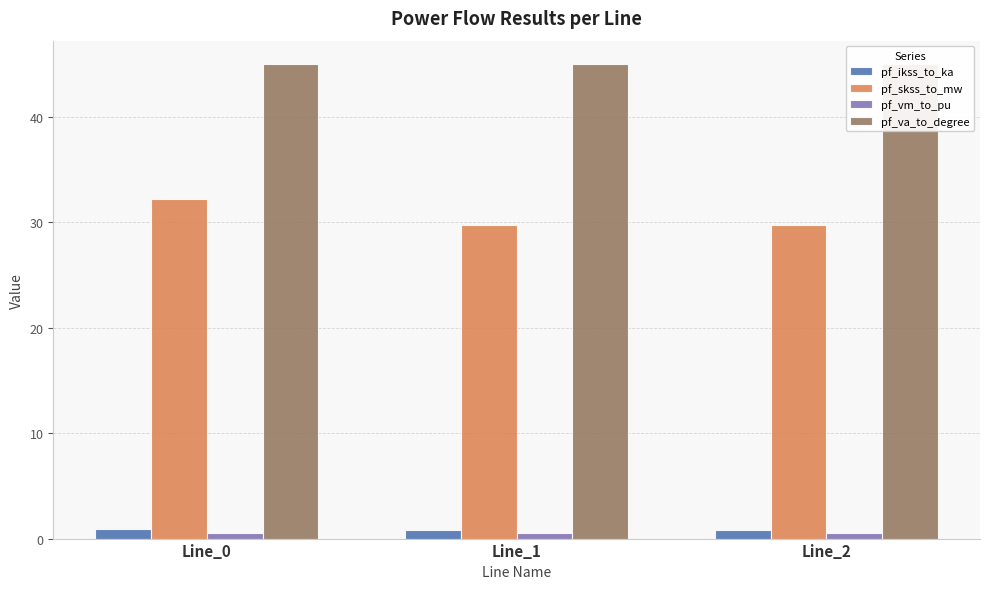

What is the value of the pf_skss_to_mw bar at the 3rd from the left?

29.8